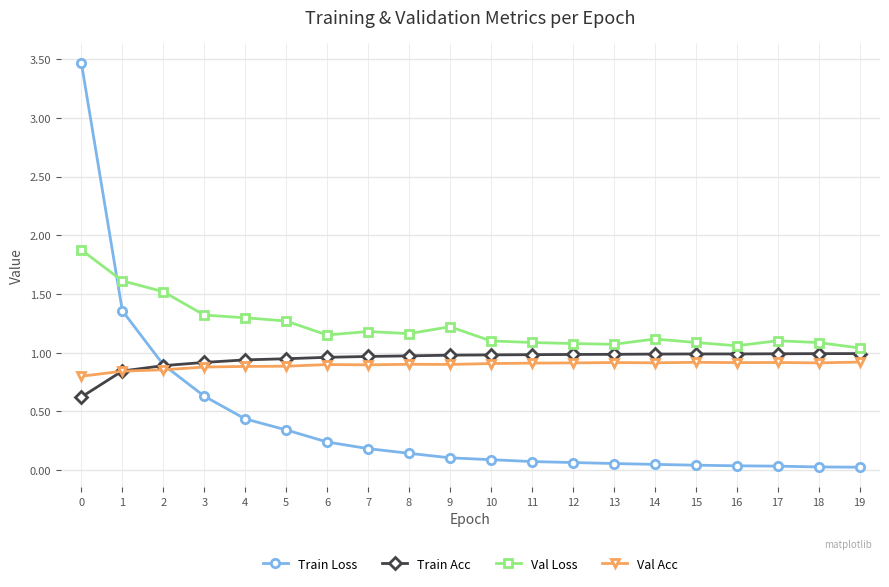

What is the total value across all series at 4?

3.6